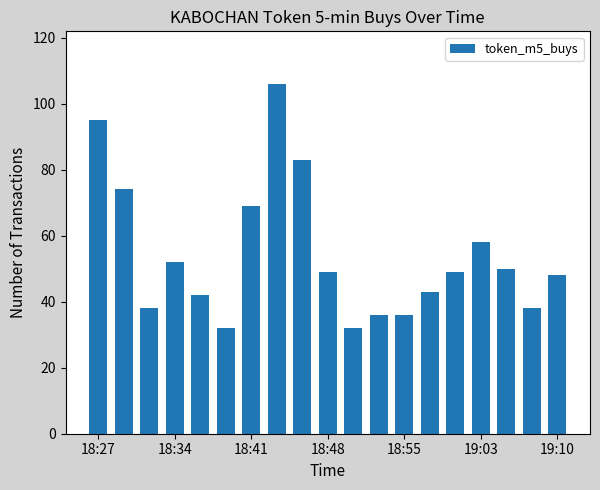

How many series are shown in this chart?

1